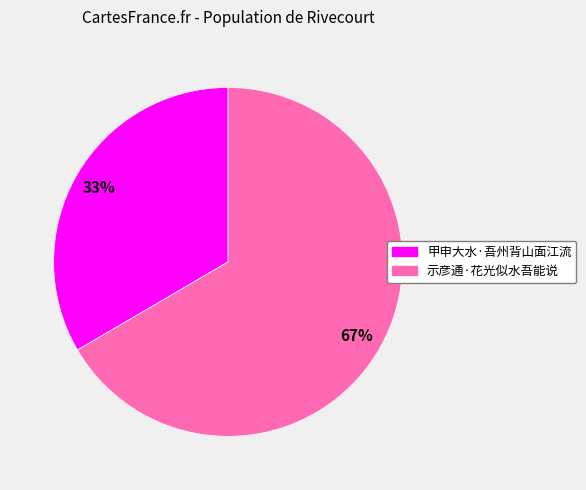

To the nearest percent, what is the average slice percentage?

50%